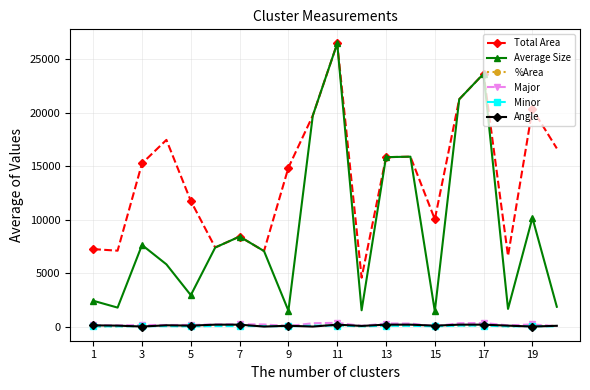

At how many categories does at least one series exceed 26029?

1